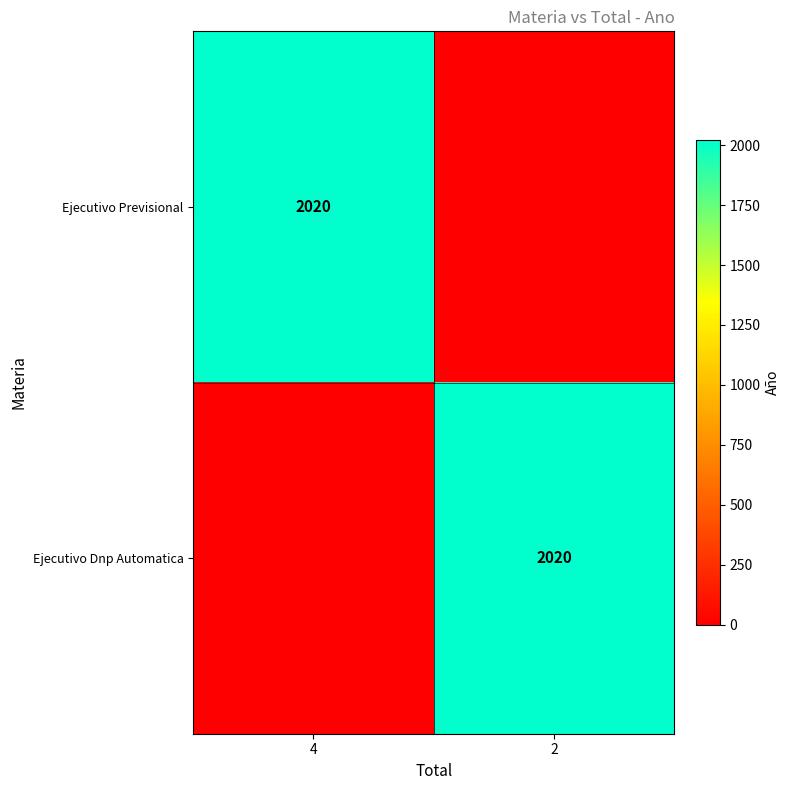

The value of Ejecutivo Dnp Automatica at 2 is 2020. True or false?

True